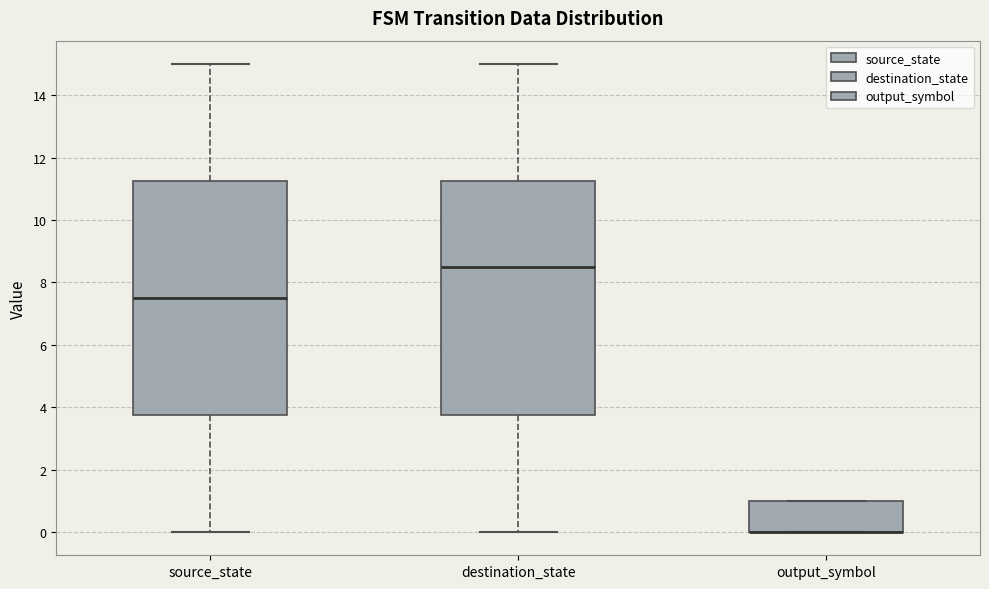

Reading left to right, transcribe this box plot: for each box, give where its median line is, the range the box spans, and where its two whiskers end, as read against the y-axis. The values are not printed on the chart, so give them approximately, as read against the axis.

source_state: median 7.6, box 3.8 to 11.2, whiskers 0.0 to 15.0
destination_state: median 8.6, box 3.8 to 11.2, whiskers 0.0 to 15.0
output_symbol: median 0.0 (drawn on the box's lower edge), box 0.0 to 1.0, whiskers 0.0 to 1.0